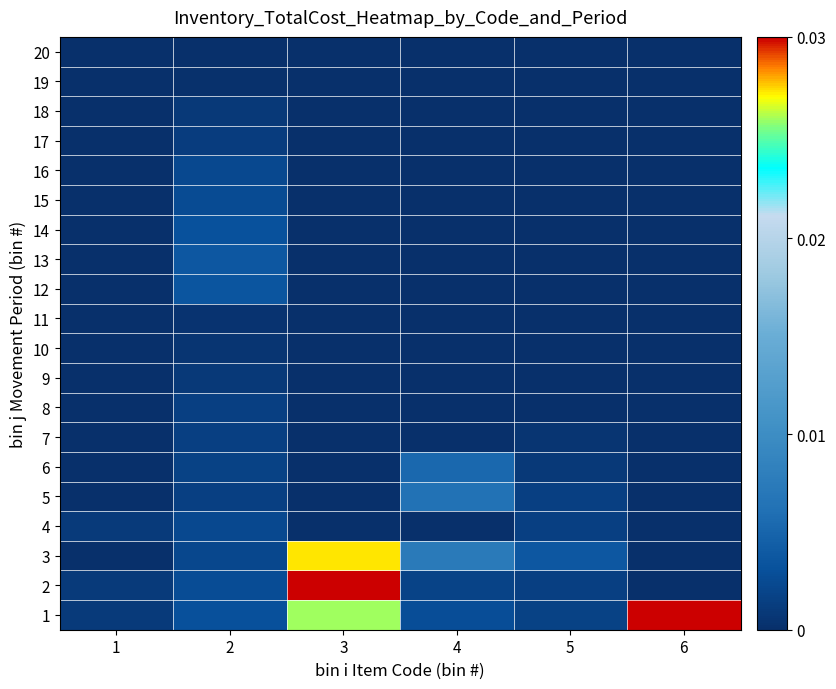

Reading left to right, extract all data points from this chart.

1: 1=0.0	2=0.1	3=0.9	4=0.1	5=0.1	6=1.0
2: 1=0.0	2=0.1	3=1.0	4=0.1	5=0.0	6=0.0
3: 1=0.0	2=0.1	3=0.9	4=0.2	5=0.1	6=0.0
4: 1=0.0	2=0.1	3=0.0	4=0.0	5=0.0	6=0.0
5: 1=0.0	2=0.0	3=0.0	4=0.2	5=0.0	6=0.0
6: 1=0.0	2=0.1	3=0.0	4=0.2	5=0.0	6=0.0
7: 1=0.0	2=0.0	3=0.0	4=0.0	5=0.0	6=0.0
8: 1=0.0	2=0.0	3=0.0	4=0.0	5=0.0	6=0.0
9: 1=0.0	2=0.0	3=0.0	4=0.0	5=0.0	6=0.0
10: 1=0.0	2=0.0	3=0.0	4=0.0	5=0.0	6=0.0
11: 1=0.0	2=0.0	3=0.0	4=0.0	5=0.0	6=0.0
12: 1=0.0	2=0.1	3=0.0	4=0.0	5=0.0	6=0.0
13: 1=0.0	2=0.1	3=0.0	4=0.0	5=0.0	6=0.0
14: 1=0.0	2=0.1	3=0.0	4=0.0	5=0.0	6=0.0
15: 1=0.0	2=0.1	3=0.0	4=0.0	5=0.0	6=0.0
16: 1=0.0	2=0.1	3=0.0	4=0.0	5=0.0	6=0.0
17: 1=0.0	2=0.0	3=0.0	4=0.0	5=0.0	6=0.0
18: 1=0.0	2=0.0	3=0.0	4=0.0	5=0.0	6=0.0
19: 1=0.0	2=0.0	3=0.0	4=0.0	5=0.0	6=0.0
20: 1=0.0	2=0.0	3=0.0	4=0.0	5=0.0	6=0.0